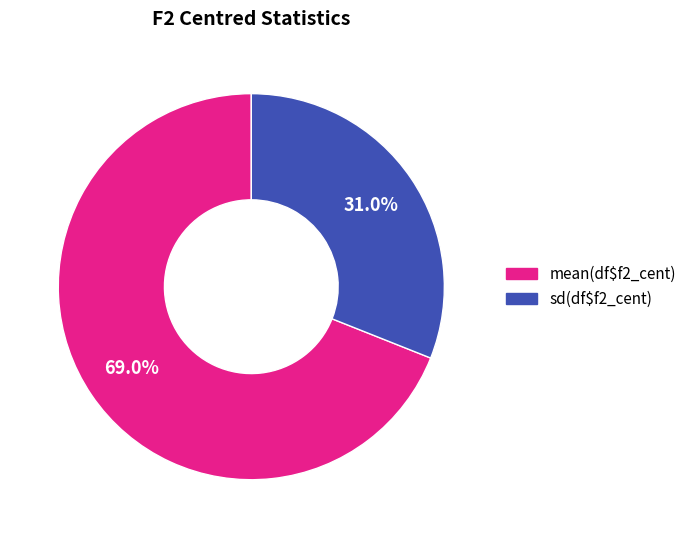

How many segments does this pie chart have?

2